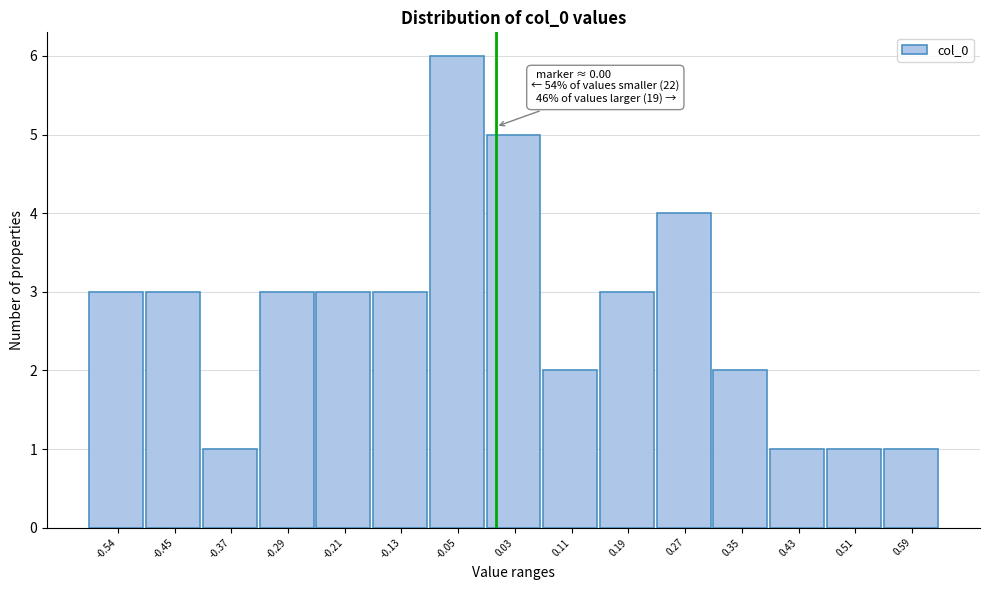

Over which range of the x-axis is the bar tallest?

-0.09 to -0.01